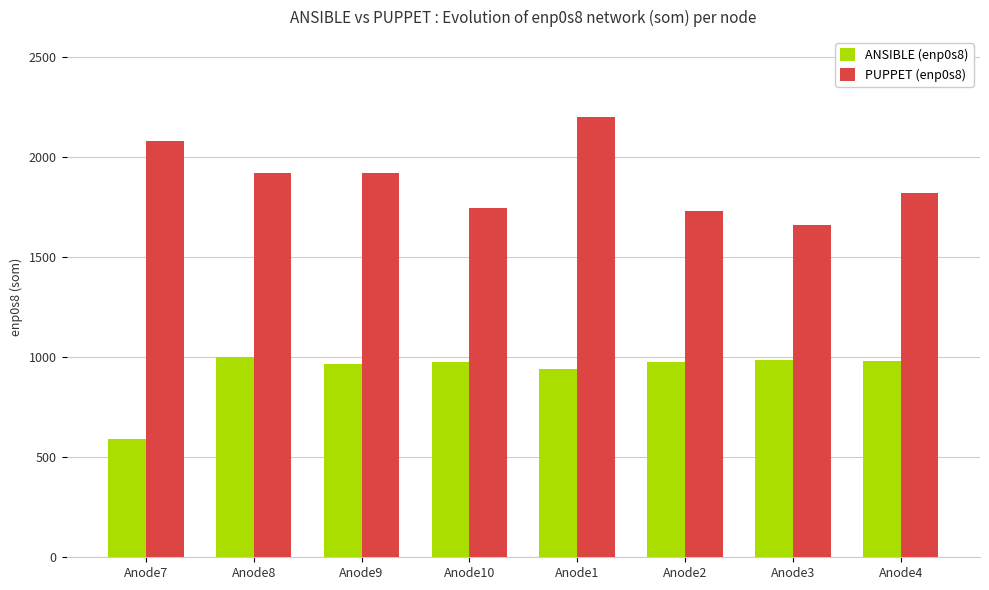

Between Anode7 and Anode10, which series saw the biggest shift?

ANSIBLE (enp0s8)